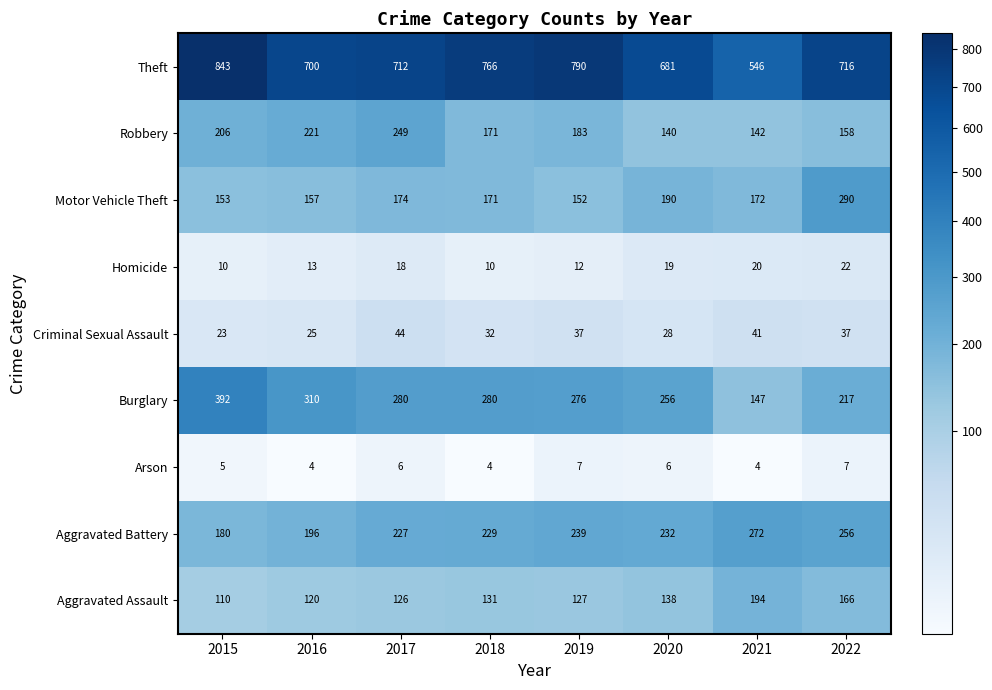

Rank the series at 2017 from lowest to highest value.

Arson, Homicide, Criminal Sexual Assault, Aggravated Assault, Motor Vehicle Theft, Aggravated Battery, Robbery, Burglary, Theft